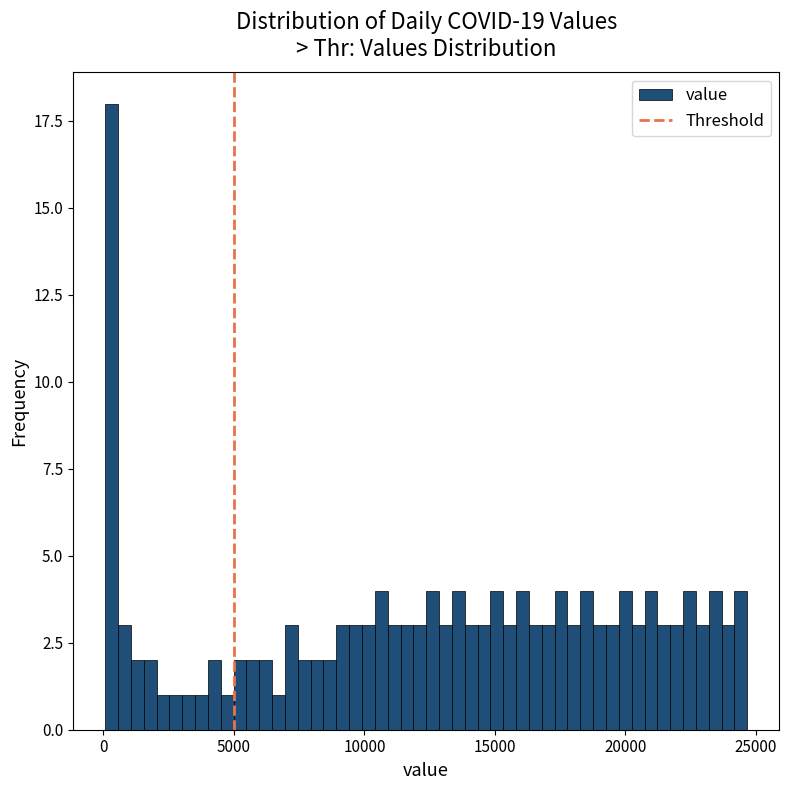

Around what value on the x-axis is the tallest bar? Give the approximate position of its centre, as read against the axis.

500